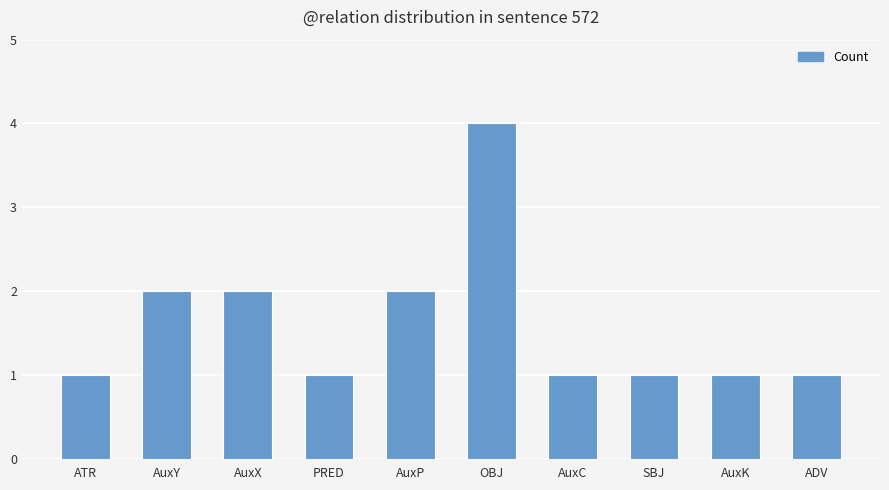

What is the approximate value at AuxP?

2